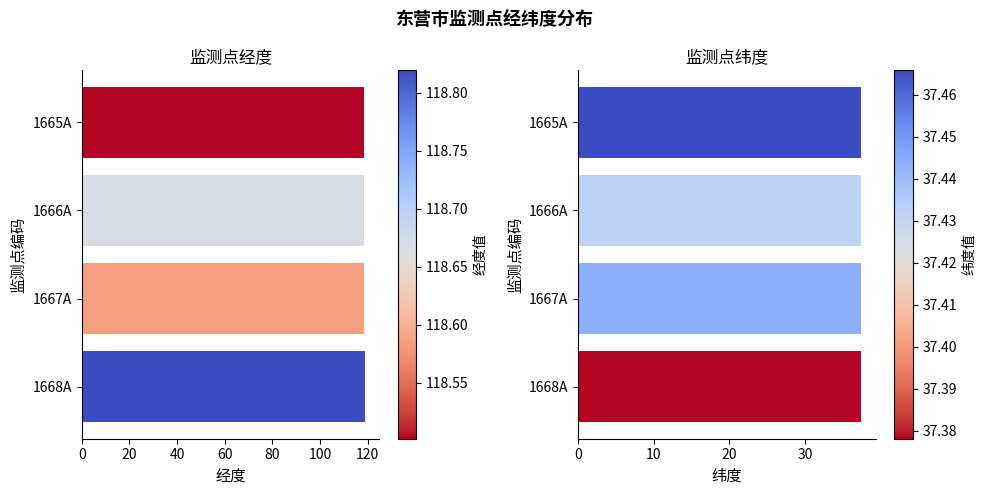

Is it true that 经度 equals 65.2 at 1666A?

False